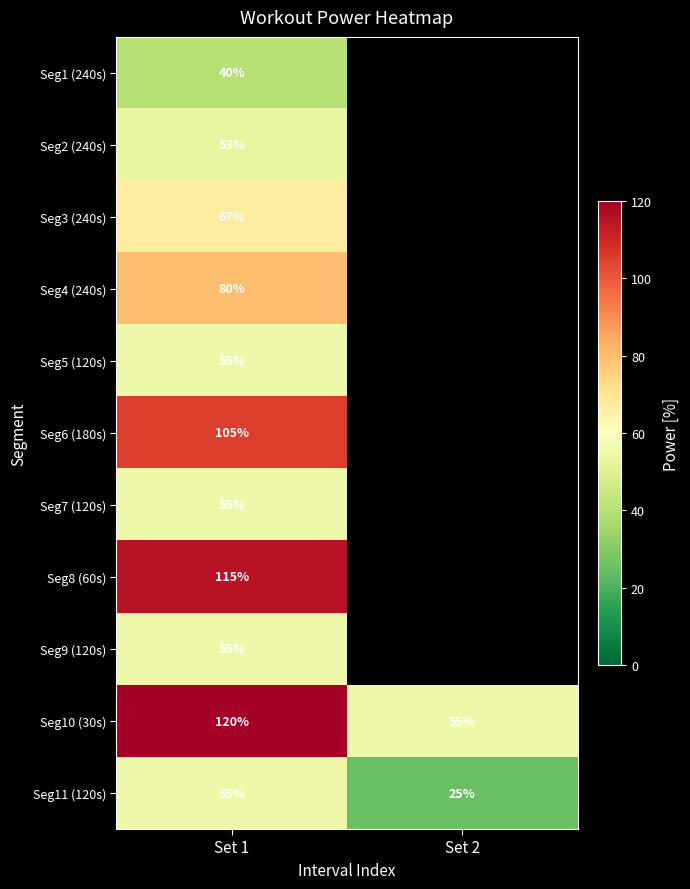

The value of Seg5 (120s) at Set 1 is 55. True or false?

True